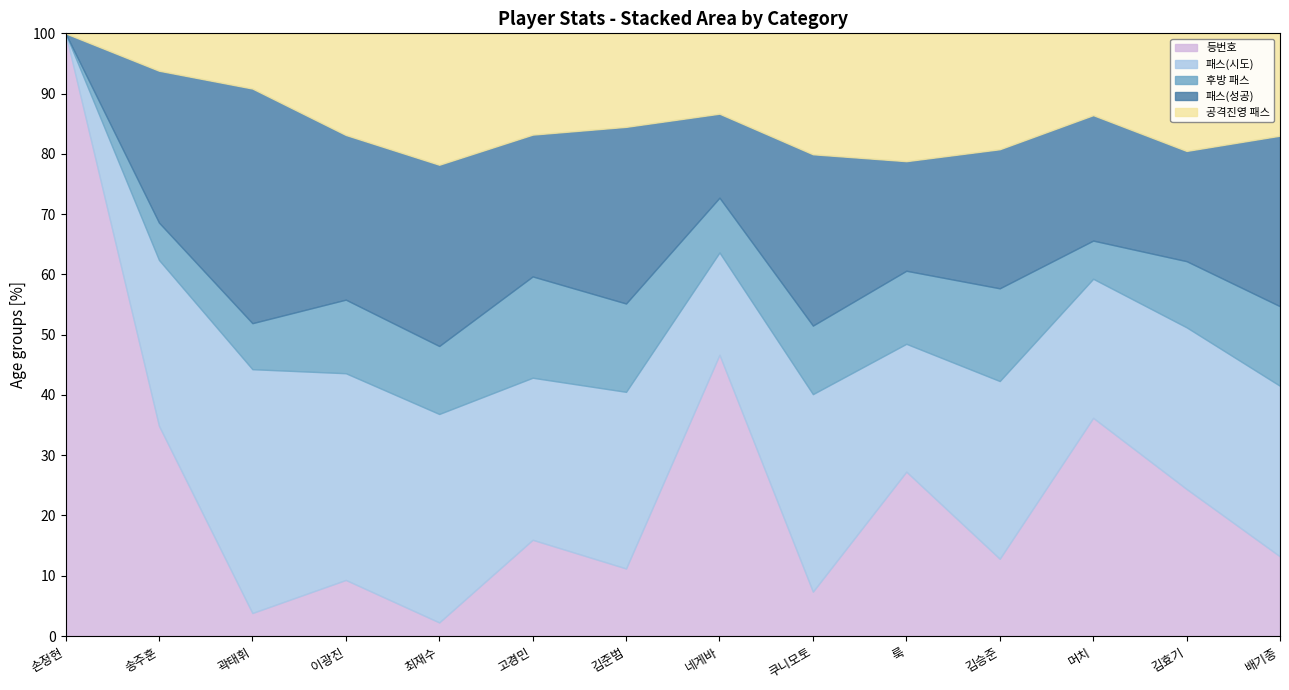

Which category has the highest value in the 등번호 series?

손정현